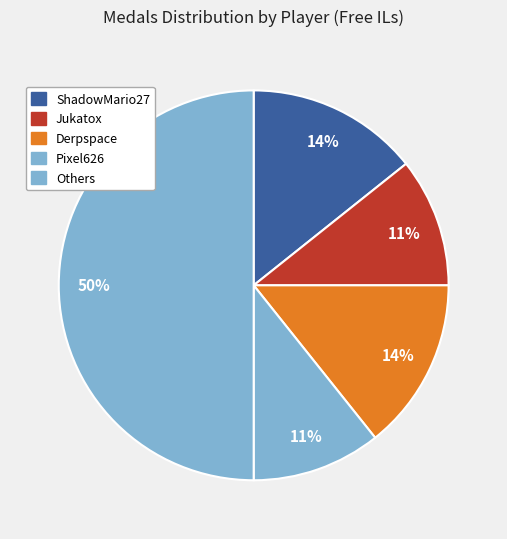

Which slice is the largest?

Others